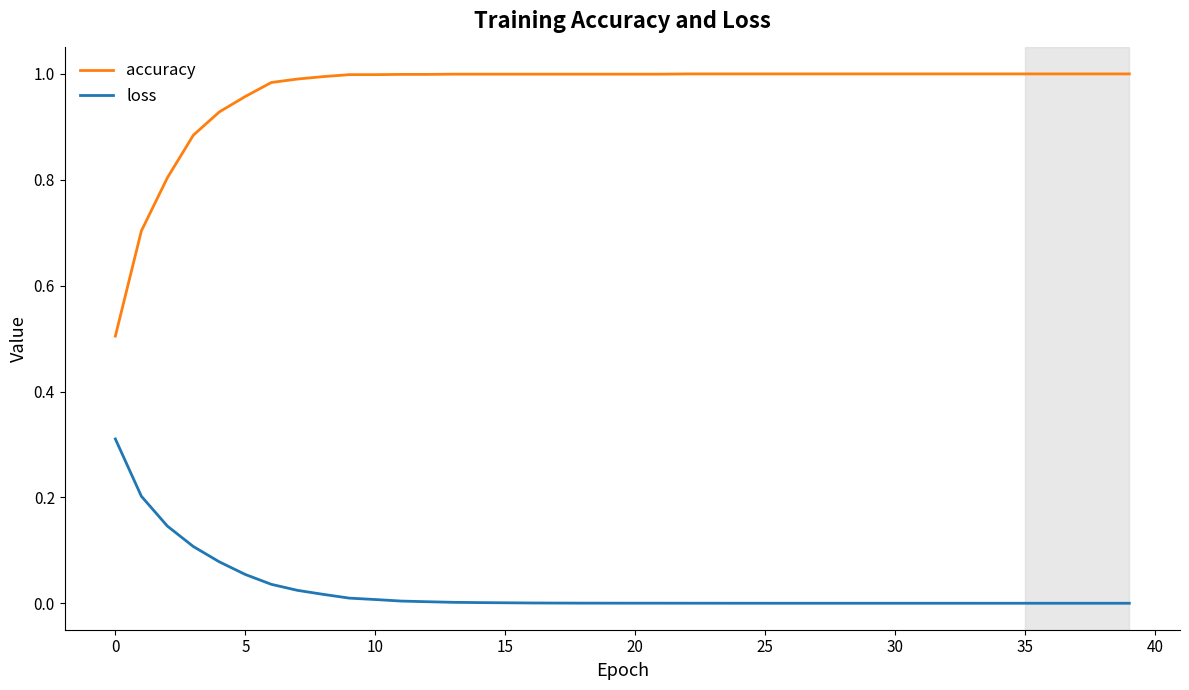

Rank the series by their maximum value, from highest to lowest.

accuracy, loss